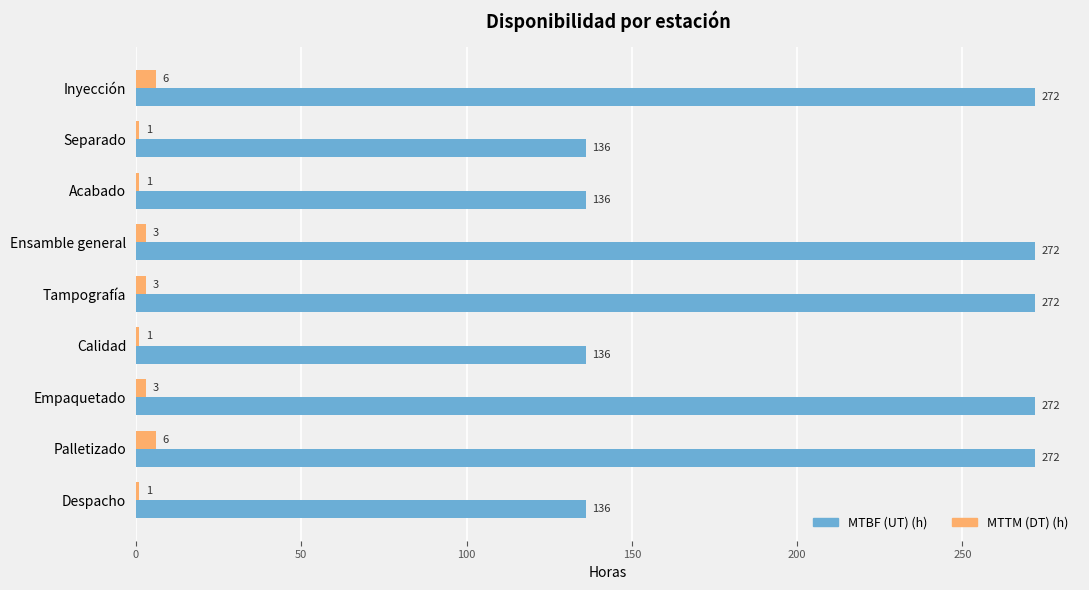

Which series has the largest range (max minus min)?

MTBF (UT) (h)